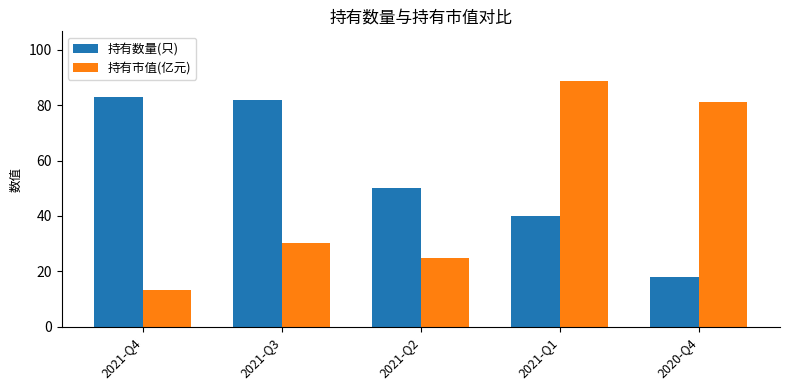

Reading right to left, list all the values displayed in this chart.

持有数量(只): 2020-Q4=18.0	2021-Q1=40.0	2021-Q2=50.0	2021-Q3=82.0	2021-Q4=83.0
持有市值(亿元): 2020-Q4=81.2	2021-Q1=88.9	2021-Q2=24.9	2021-Q3=30.1	2021-Q4=13.2